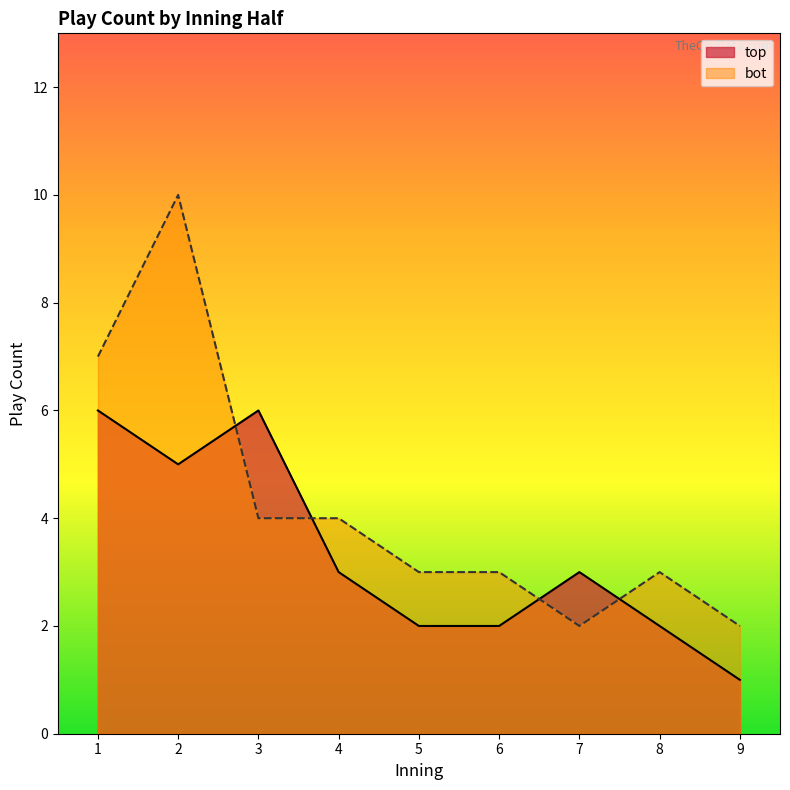

True or false: top and bot intersect in this chart.

False